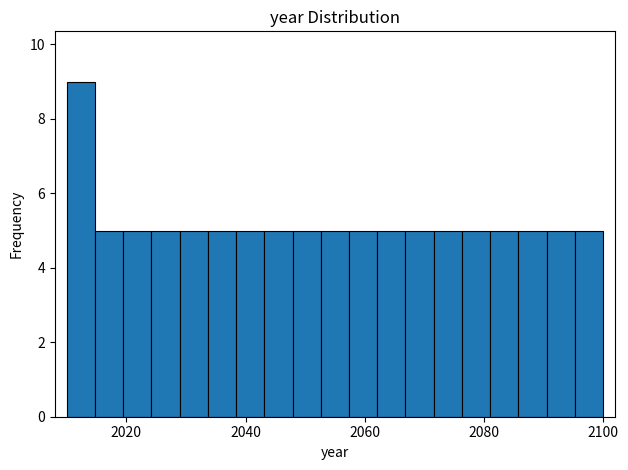

Read against the x-axis, roughly where is the centre of the tallest bar?

2012